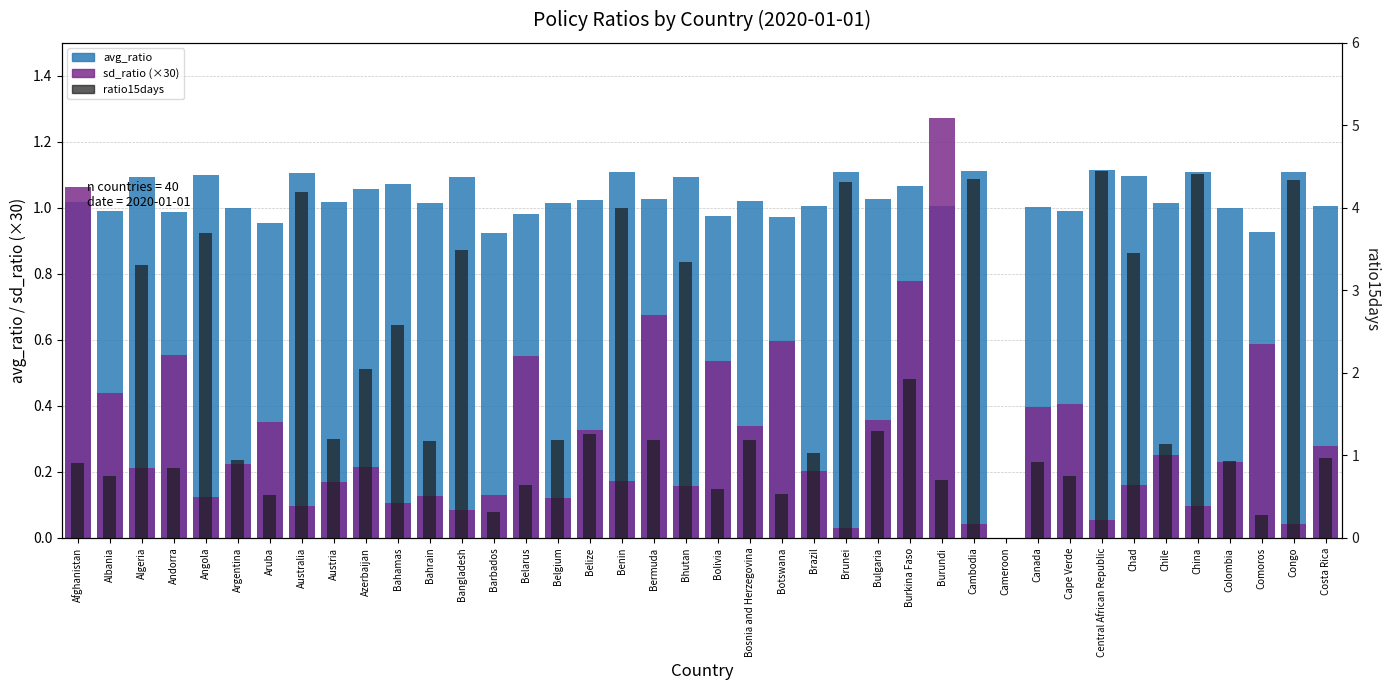

How many groups of bars are there?

40